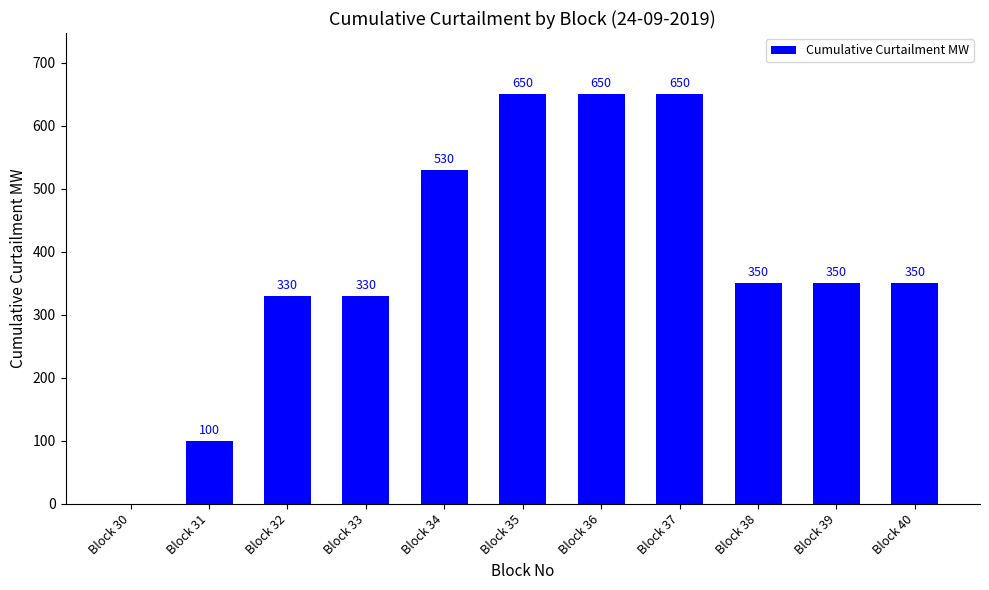

What is the sum of the values at Block 39 and Block 34?

880